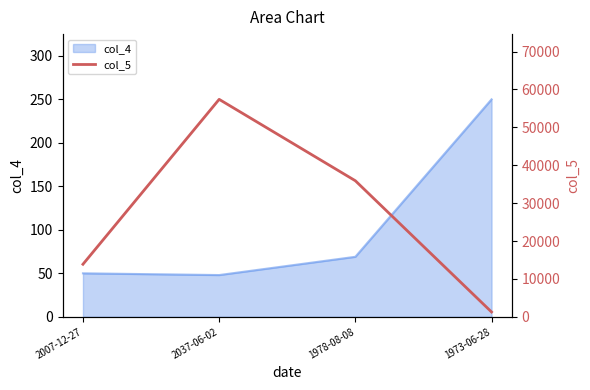

What is the smallest value displayed?

1274